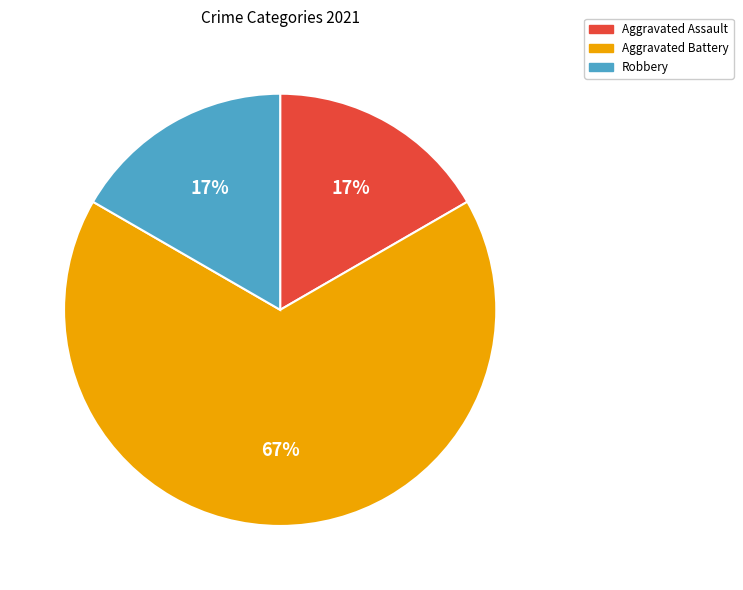

Between Aggravated Assault and Aggravated Battery, which is larger?

Aggravated Battery